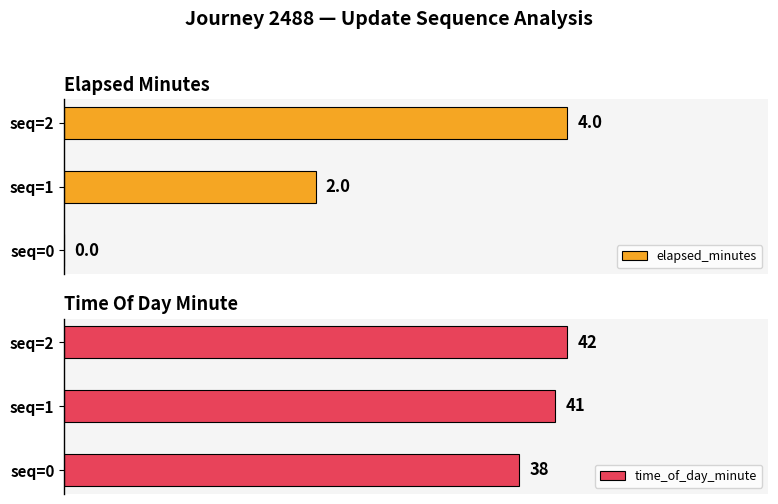

Is the value of time_of_day_minute at seq=0 greater than the value of elapsed_minutes at seq=1?

Yes